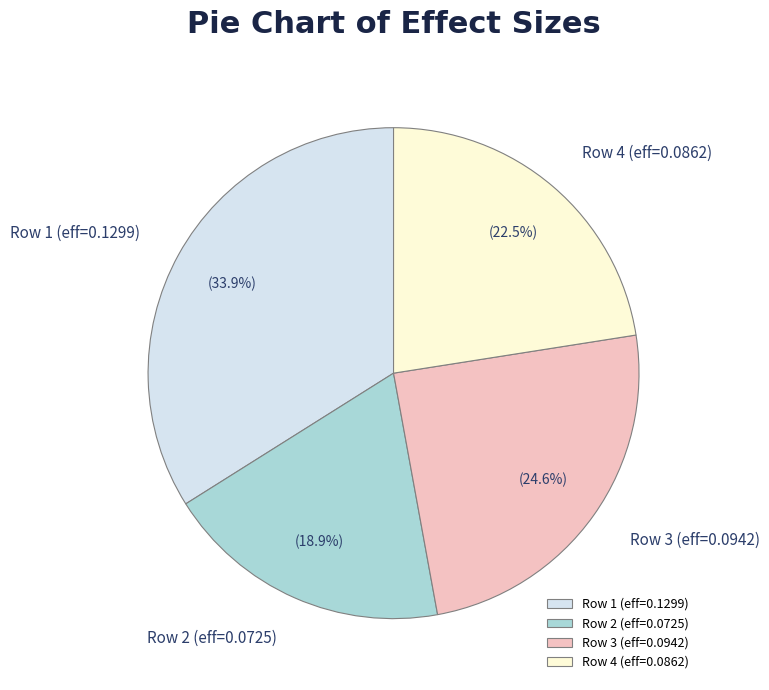

Does Row 1 (eff=0.1299) represent more than half of the total?

No